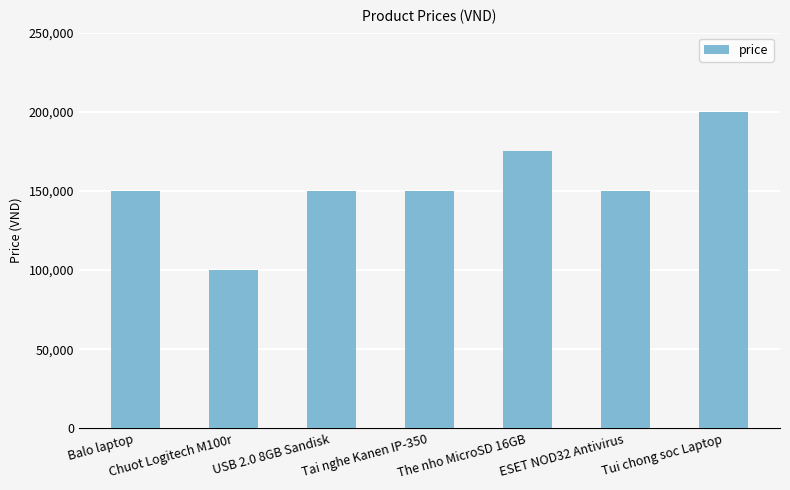

What is the change in value from Balo laptop to The nho MicroSD 16GB?

+25000